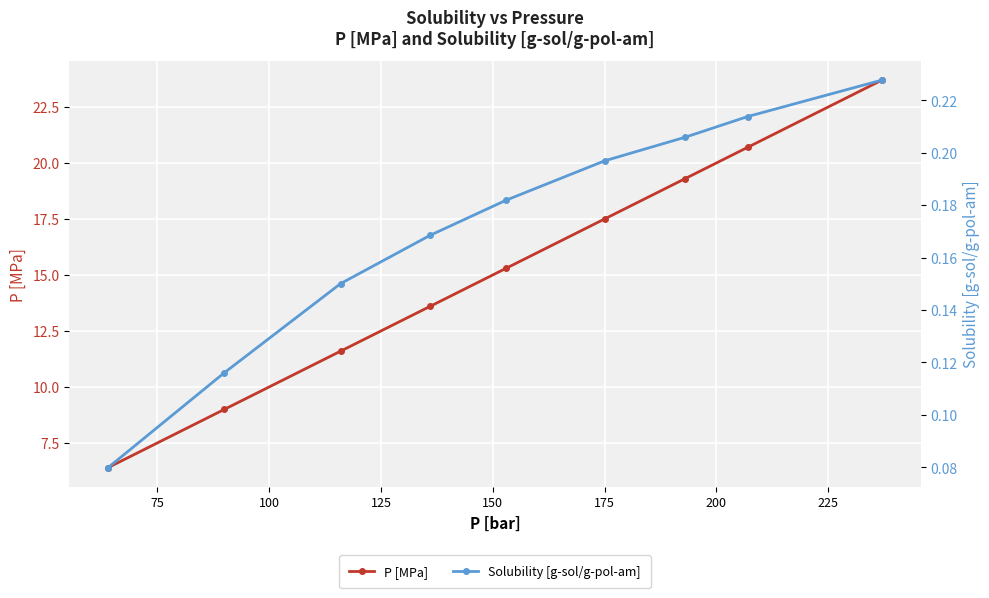

Which series has the largest range (max minus min)?

P [MPa]